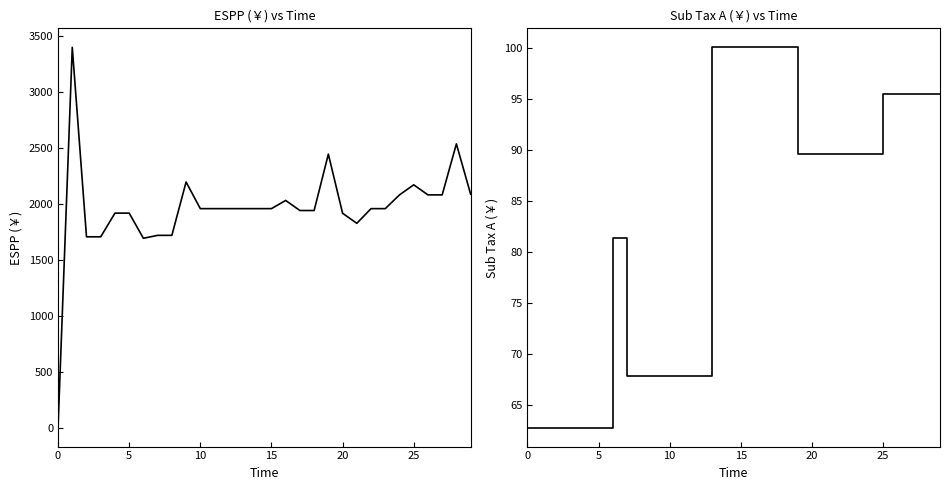

Rank the series by their maximum value, from lowest to highest.

Sub Tax A, ESPP